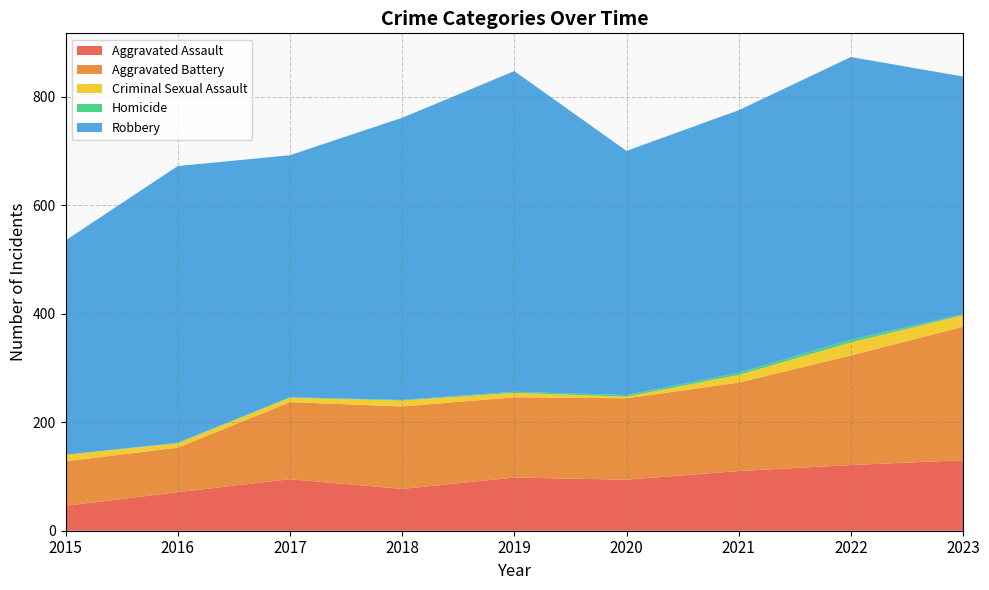

Reading left to right, what are all the values shown in this chart?

Aggravated Assault: 2015=46	2016=71	2017=95	2018=77	2019=98	2020=94	2021=110	2022=121	2023=130
Aggravated Battery: 2015=82	2016=82	2017=142	2018=152	2019=148	2020=150	2021=163	2022=202	2023=246
Criminal Sexual Assault: 2015=12	2016=8	2017=8	2018=11	2019=8	2020=3	2021=14	2022=24	2023=21
Homicide: 2015=0	2016=1	2017=1	2018=1	2019=2	2020=3	2021=4	2022=5	2023=2
Robbery: 2015=395	2016=510	2017=446	2018=520	2019=591	2020=450	2021=484	2022=521	2023=438